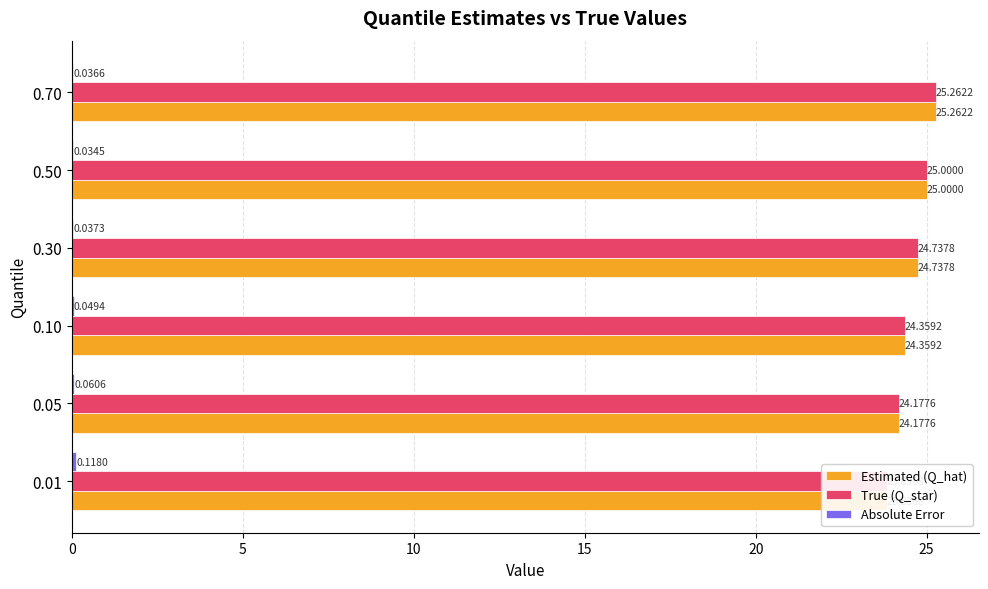

What is the average value of the True (Q_star) series?

24.6